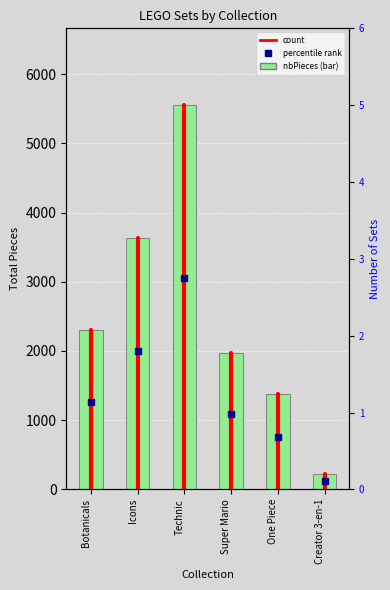

Rank the categories by value from highest to lowest.

Technic, Icons, Botanicals, Super Mario, One Piece, Creator 3-en-1